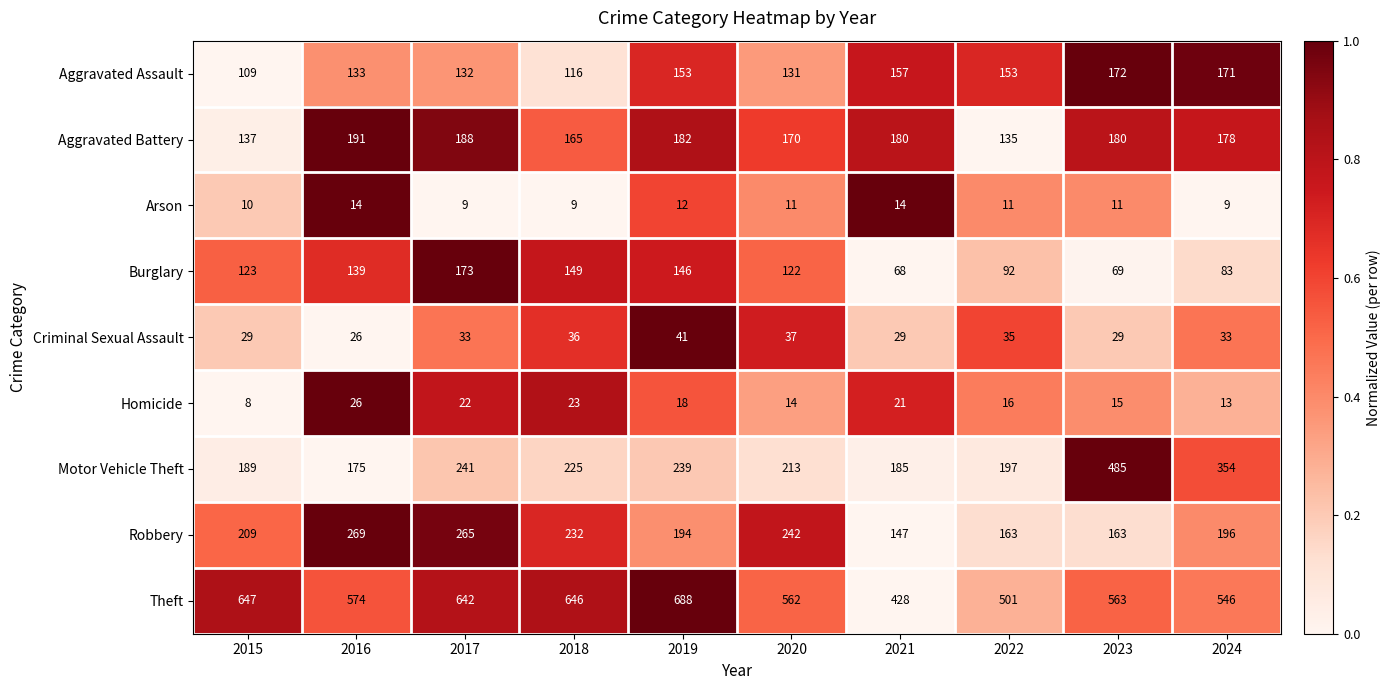

How many data points in Homicide are less than 18?

5